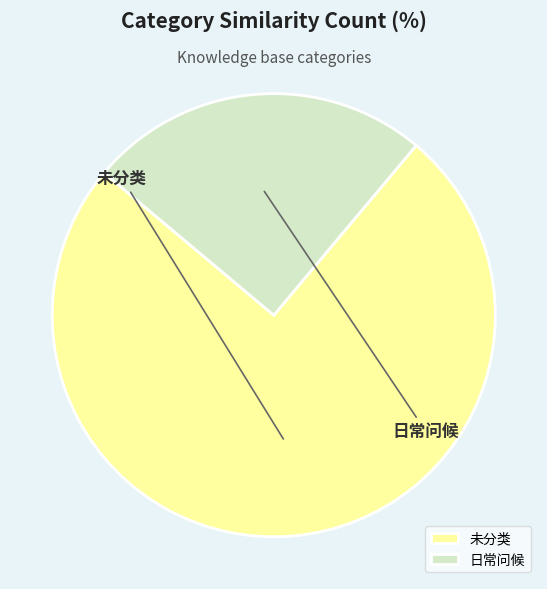

The 日常问候 slice represents 32% of the pie. True or false?

False